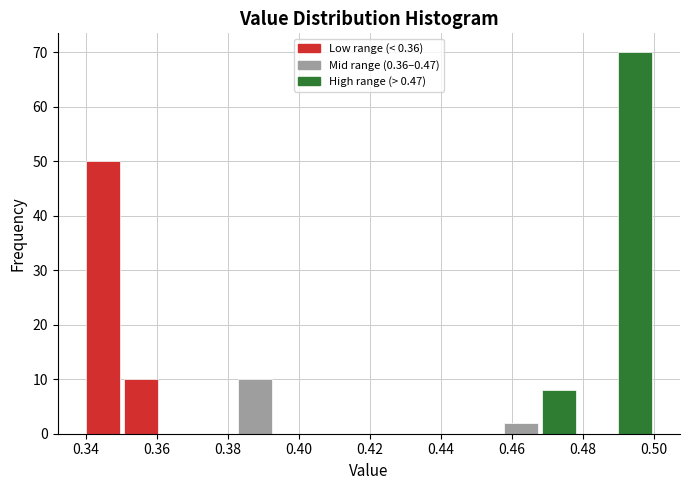

How tall is the bar that spans 0.350 to 0.360 on the x-axis? Neither the bar edges nor the heights are printed on the chart, so give them approximately, as read against the axes.

10